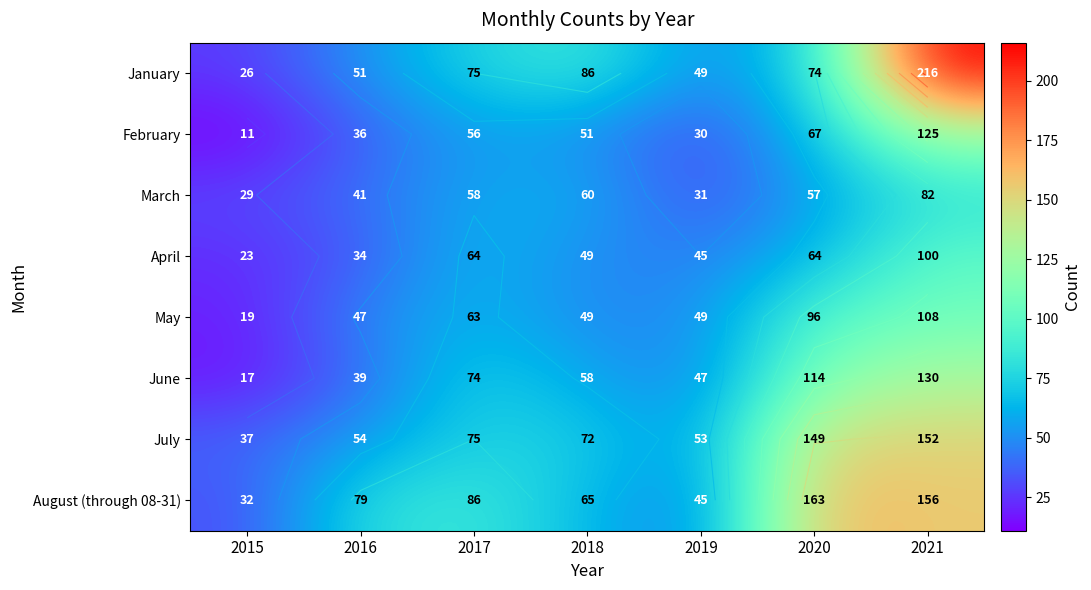

Where is May nearest to the value 63?

2017